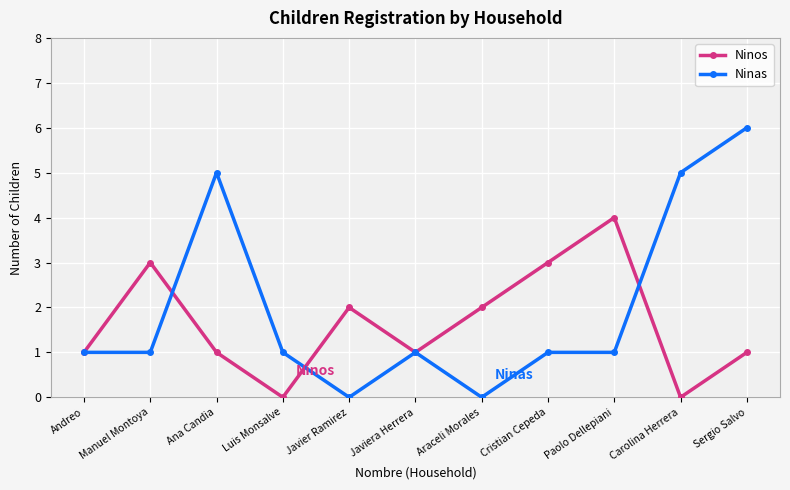

What is the label of the 6th point from the right?

Javiera Herrera